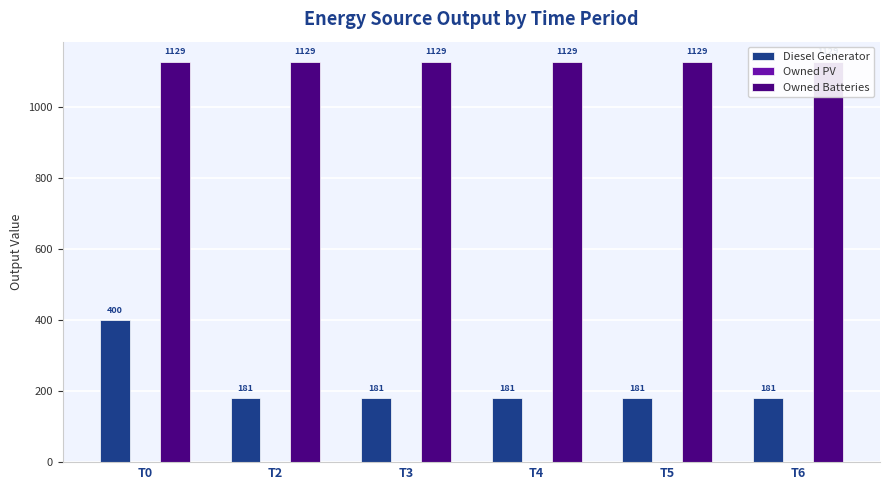

Which series has the widest spread of values?

Diesel Generator